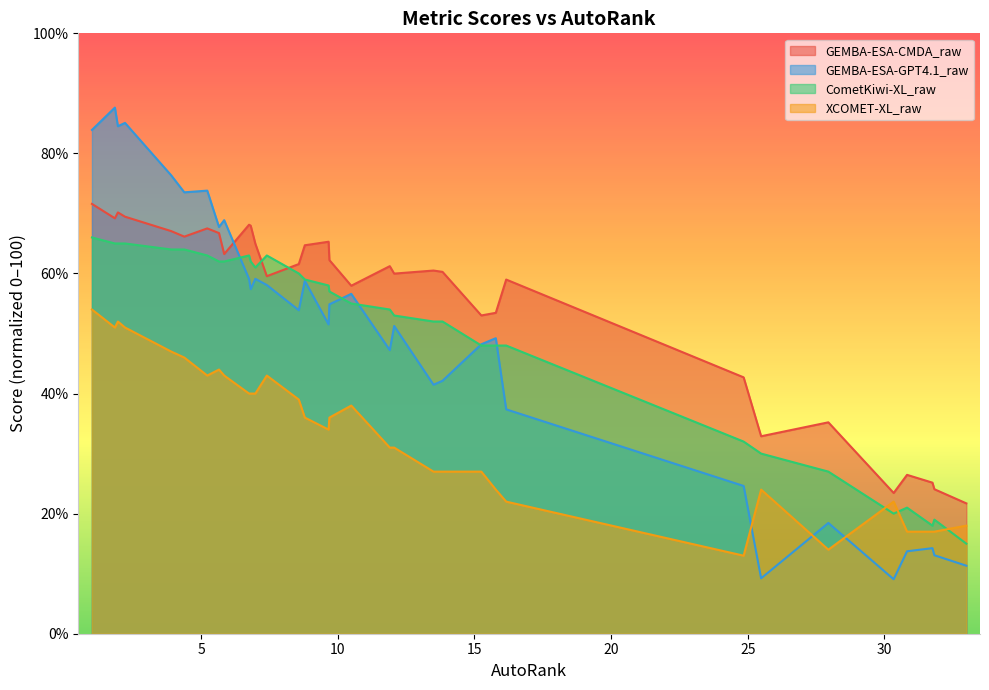

What is the total value across all series at 13.83?

181.4